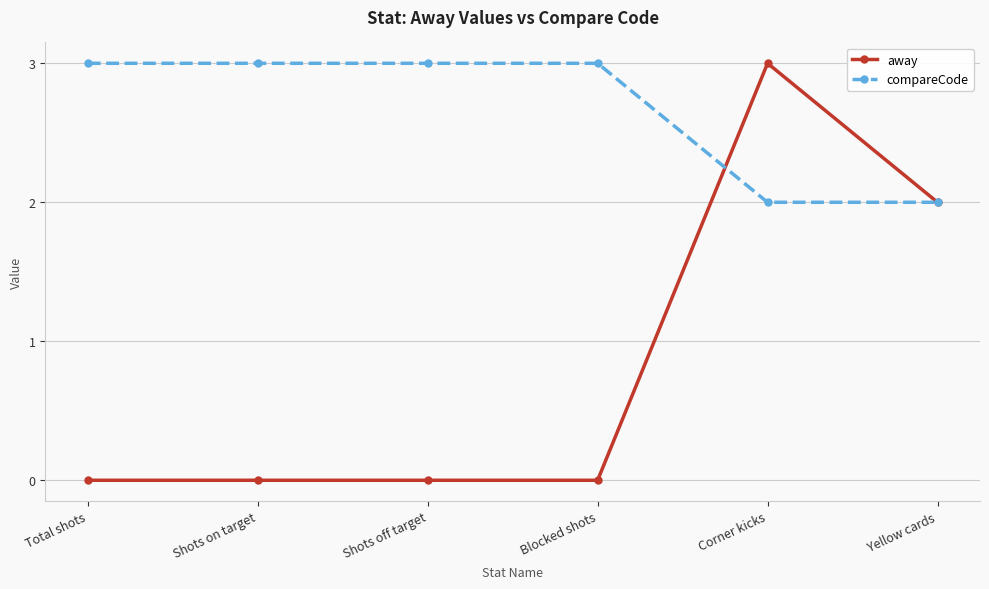

What is the total value across all series at Shots on target?

3